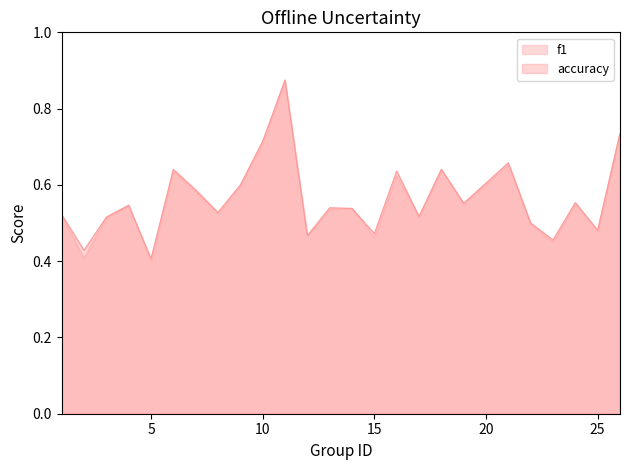

What is the lowest value of the accuracy series?

0.4